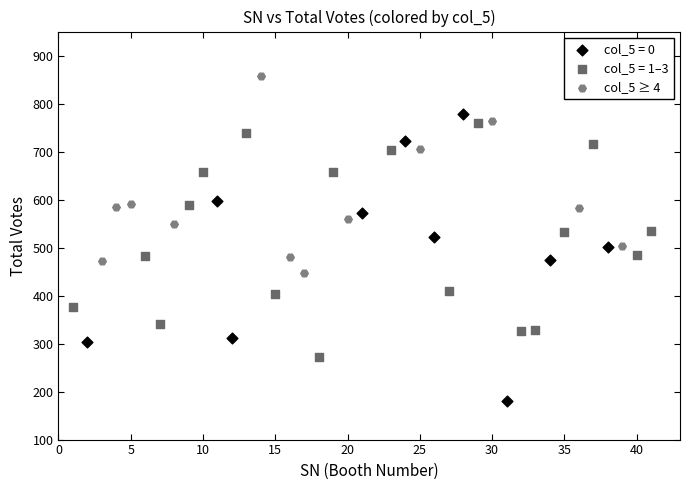

Which series contains the lowest Y value?

col_5 = 0